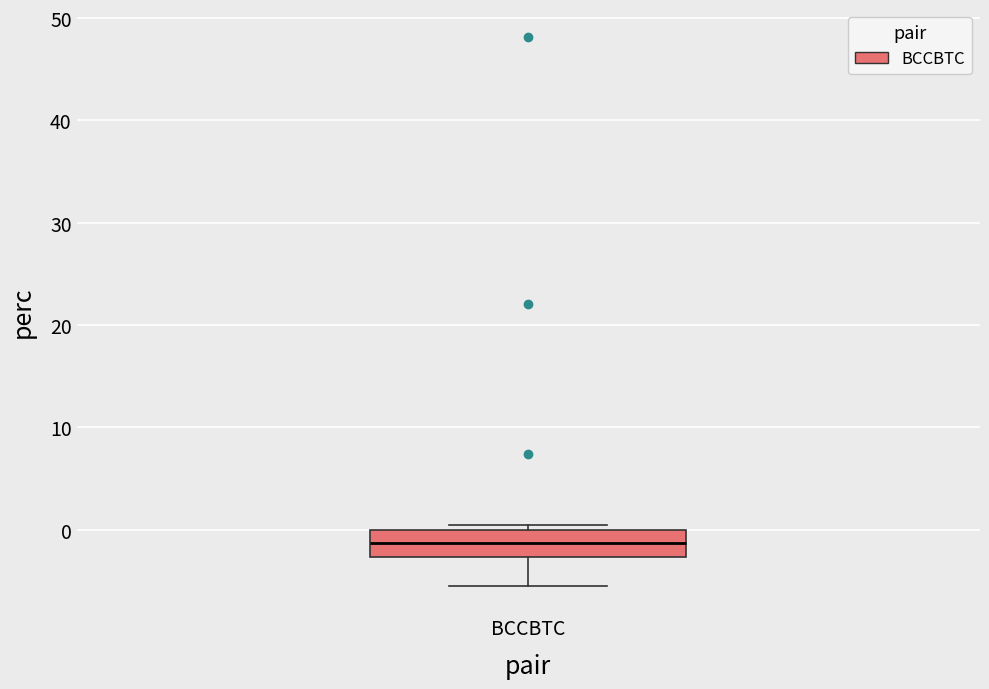

Where is the lower edge of the box for BCCBTC on the y-axis? The values are not printed on the chart, so give them approximately, as read against the axis.

-3